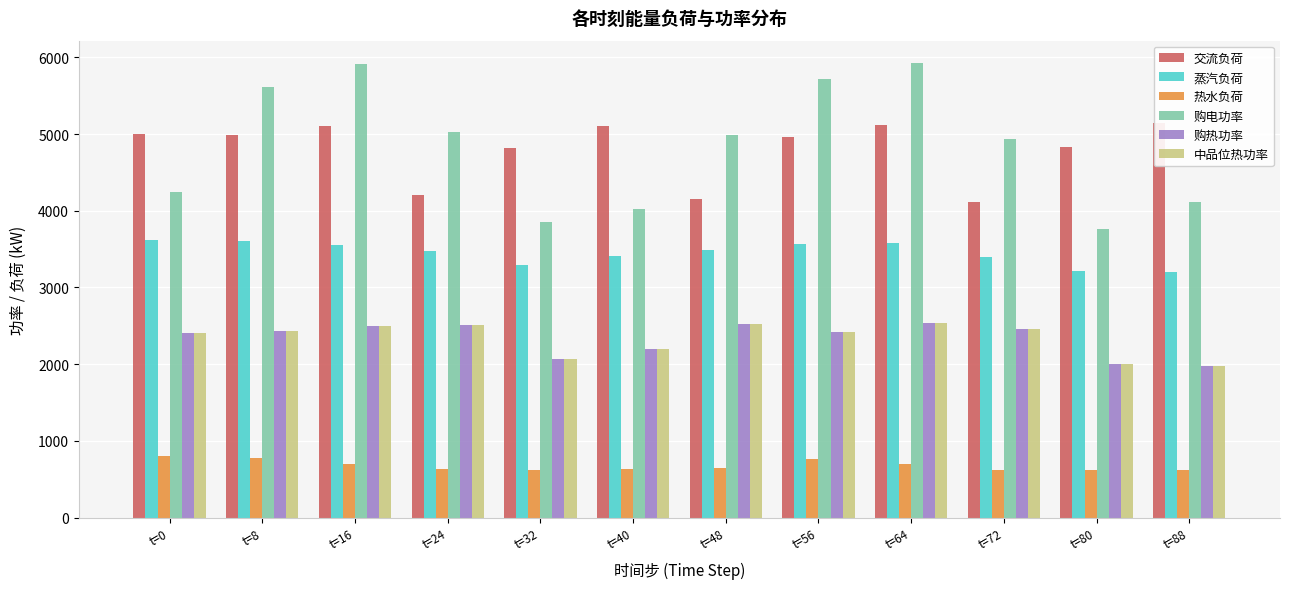

Where is 购热功率 nearest to the value 2255?

t=40